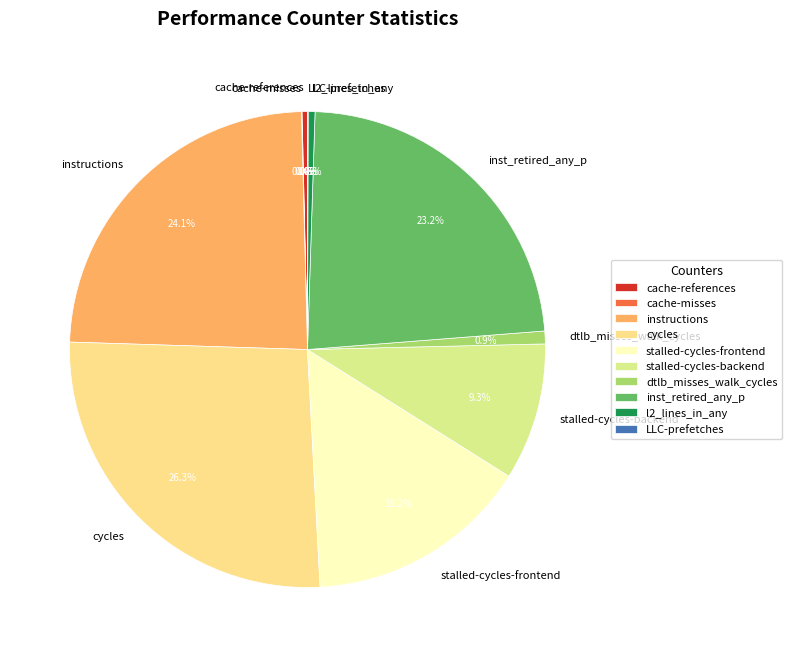

Approximately how many times larger is the value at stalled-cycles-backend compared to stalled-cycles-frontend?

0.6